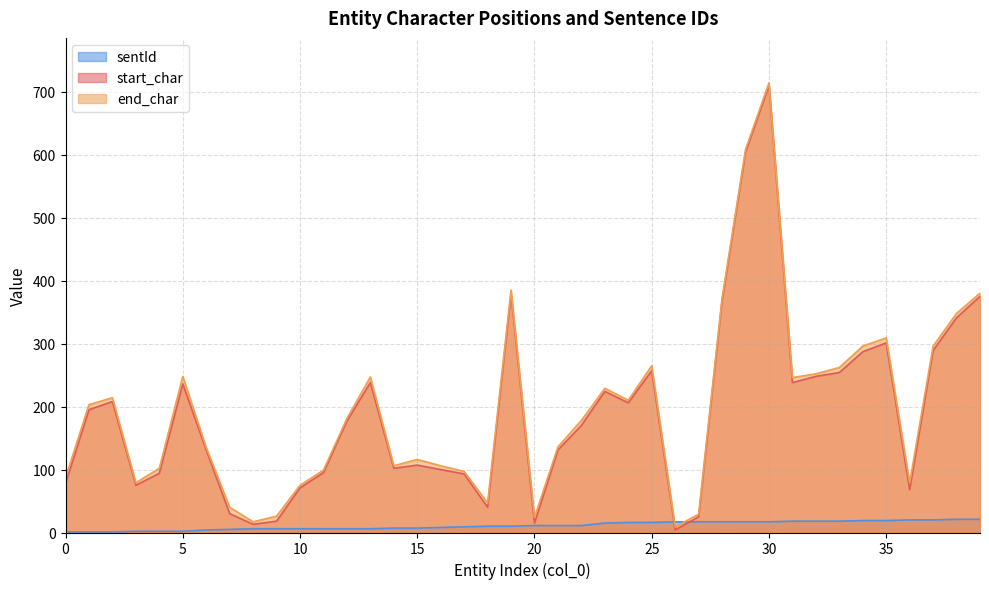

What is the value of the start_char point at the 18th from the left?

93